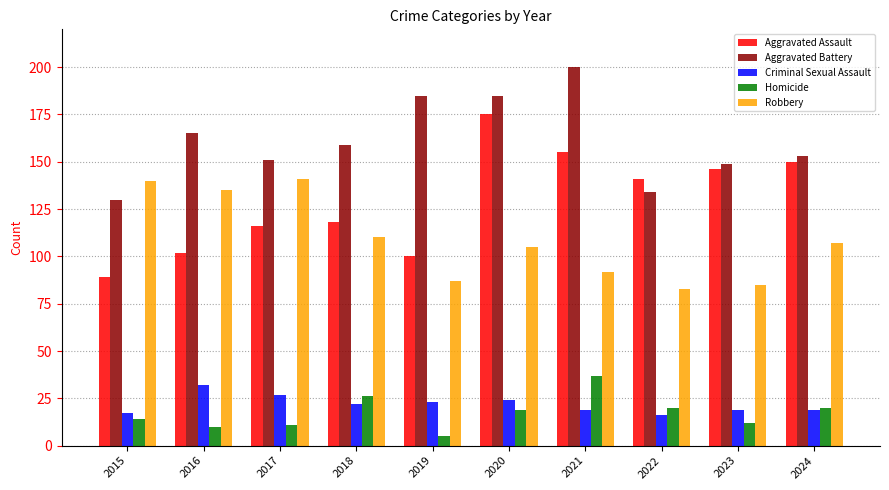

Reading left to right, transcribe all the data shown in this chart.

Aggravated Assault: 2015=89	2016=102	2017=116	2018=118	2019=100	2020=175	2021=155	2022=141	2023=146	2024=150
Aggravated Battery: 2015=130	2016=165	2017=151	2018=159	2019=185	2020=185	2021=200	2022=134	2023=149	2024=153
Criminal Sexual Assault: 2015=17	2016=32	2017=27	2018=22	2019=23	2020=24	2021=19	2022=16	2023=19	2024=19
Homicide: 2015=14	2016=10	2017=11	2018=26	2019=5	2020=19	2021=37	2022=20	2023=12	2024=20
Robbery: 2015=140	2016=135	2017=141	2018=110	2019=87	2020=105	2021=92	2022=83	2023=85	2024=107